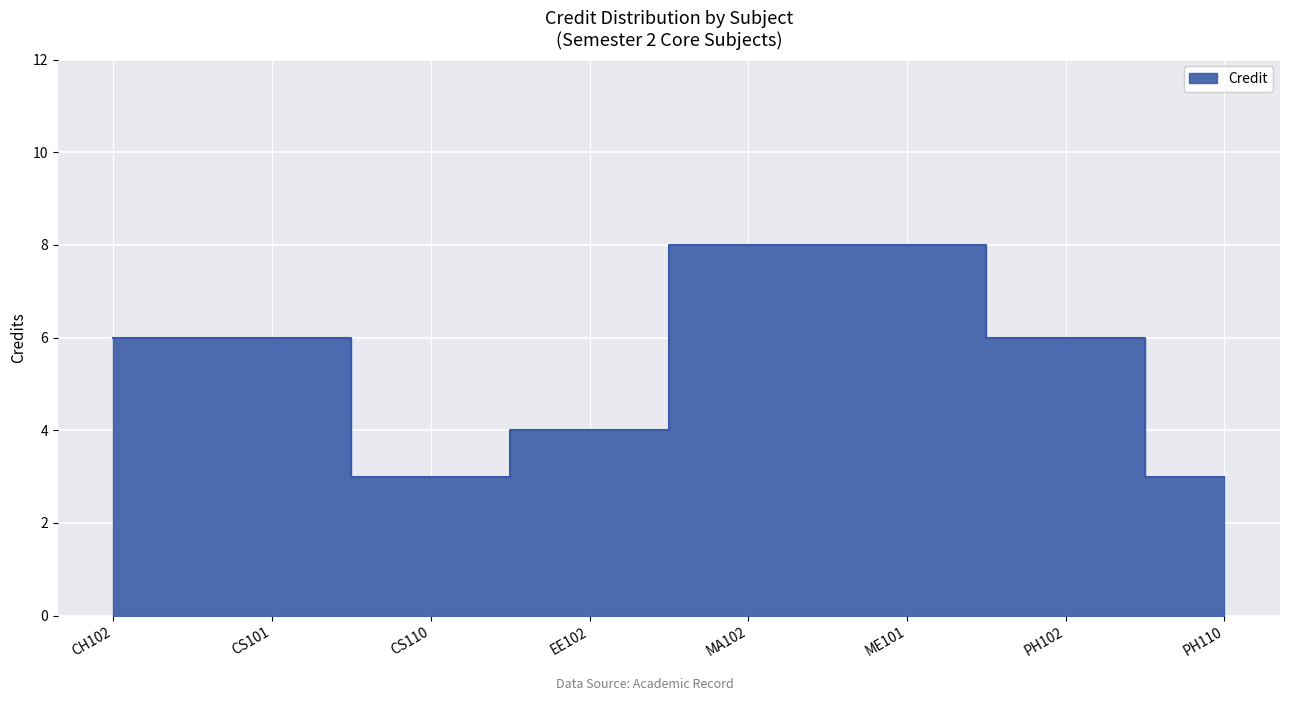

Approximately how many times larger is the value at CH102 compared to PH102?

1.0